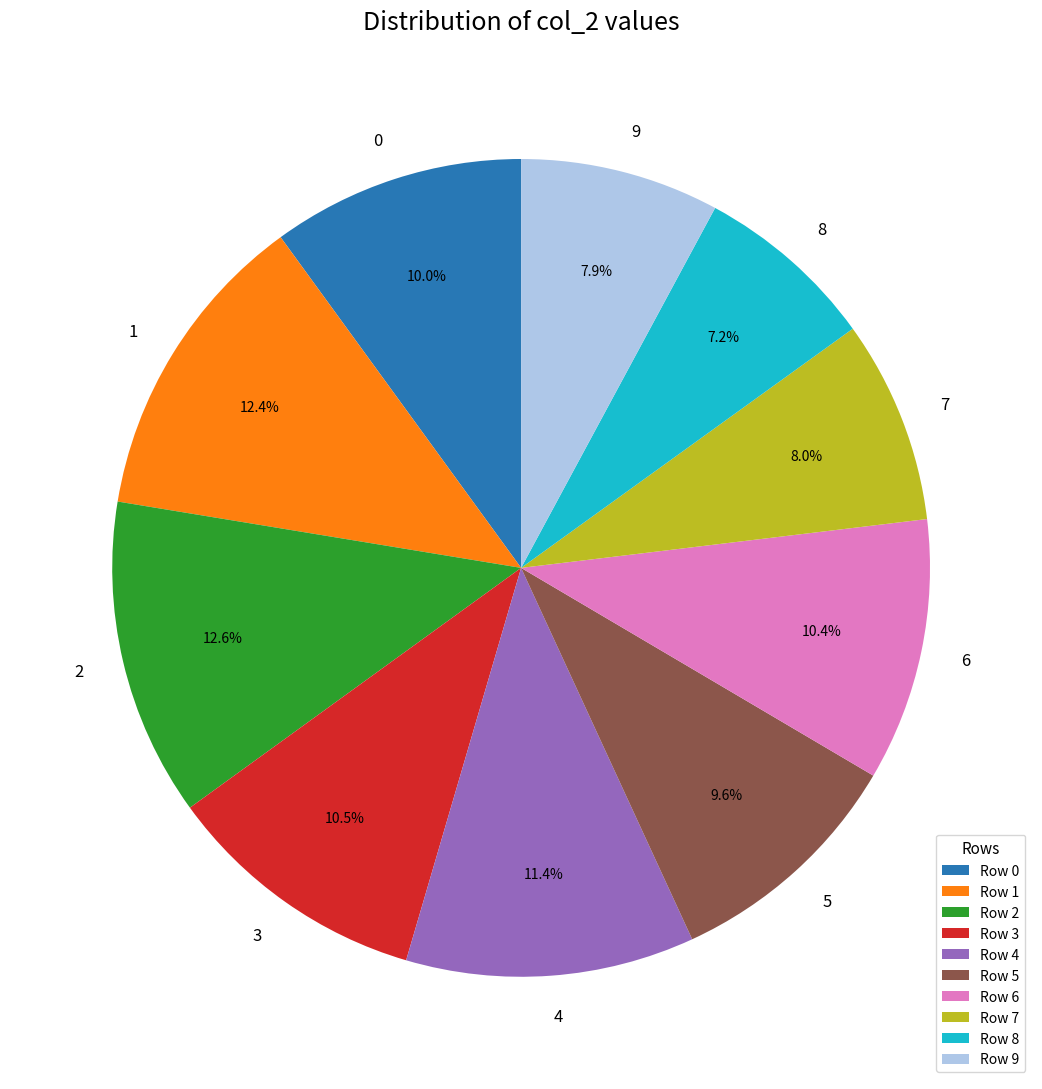

Does any single category account for the majority?

No